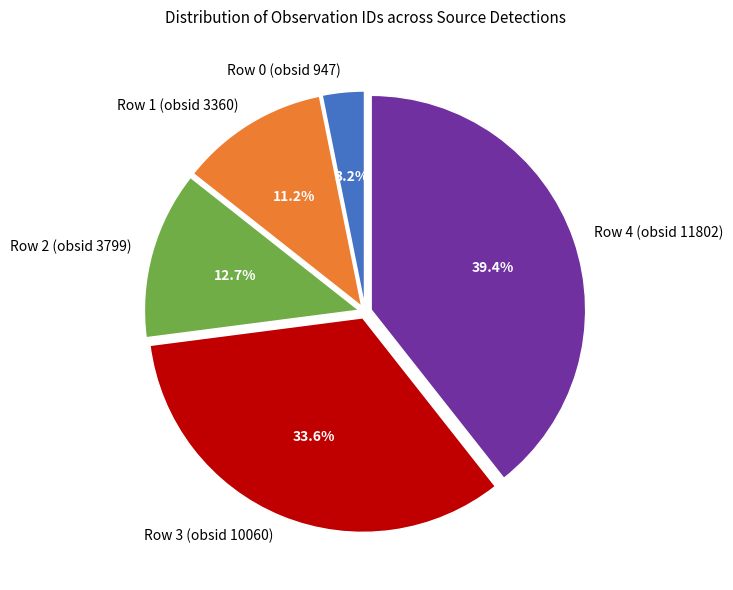

Count the number of slices in the pie.

5